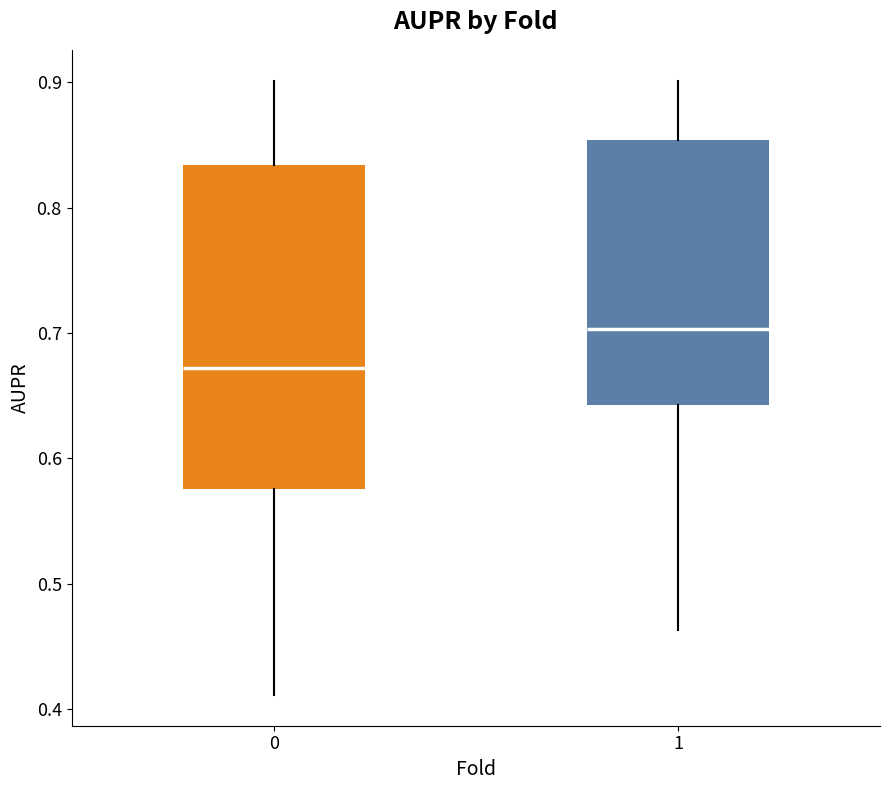

Where is the upper edge of the box at x = 1 on the y-axis? The values are not printed on the chart, so give them approximately, as read against the axis.

0.85